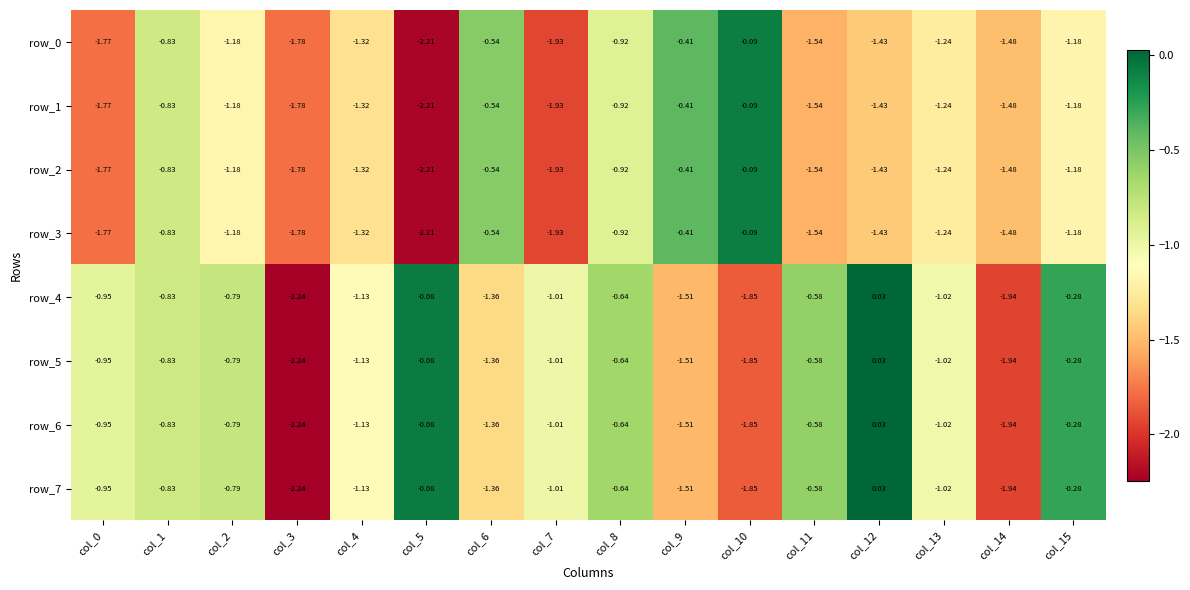

Is the value of row_4 at col_5 greater than the value of row_2 at col_15?

Yes